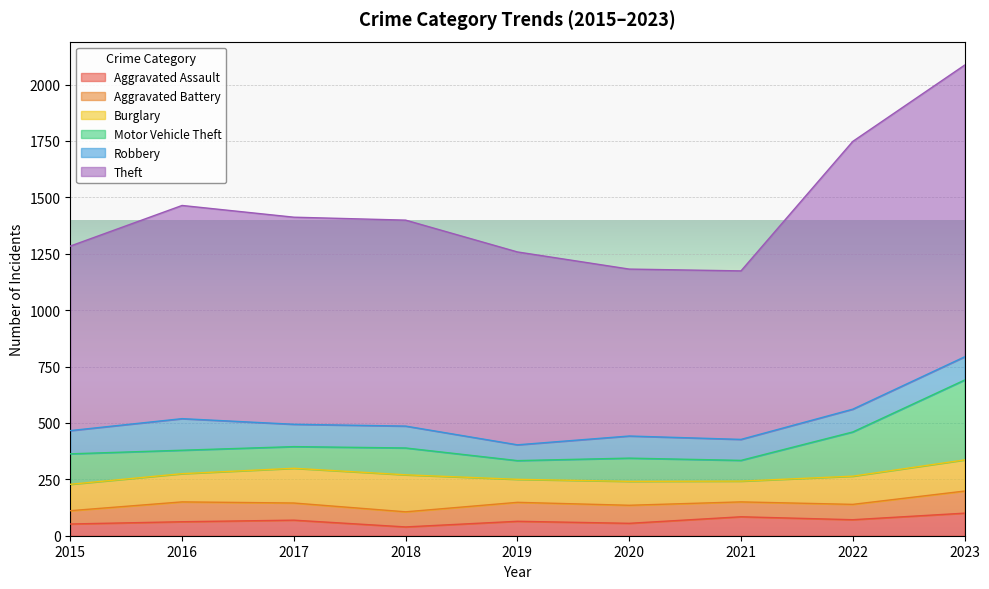

How many values in the Robbery series exceed 99?

4